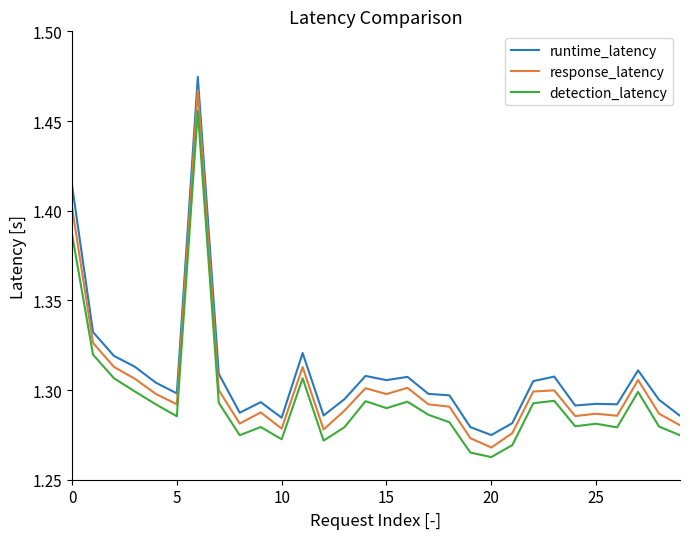

What is the difference between the maximum and minimum values in the detection_latency series?

0.2